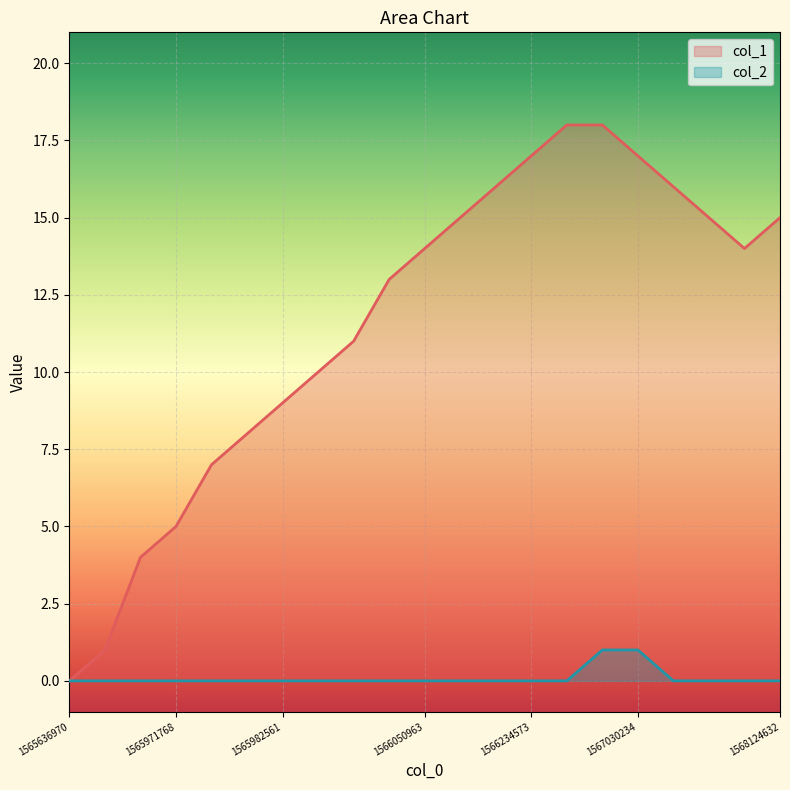

The value of col_2 at 1566011378 is -1. True or false?

False